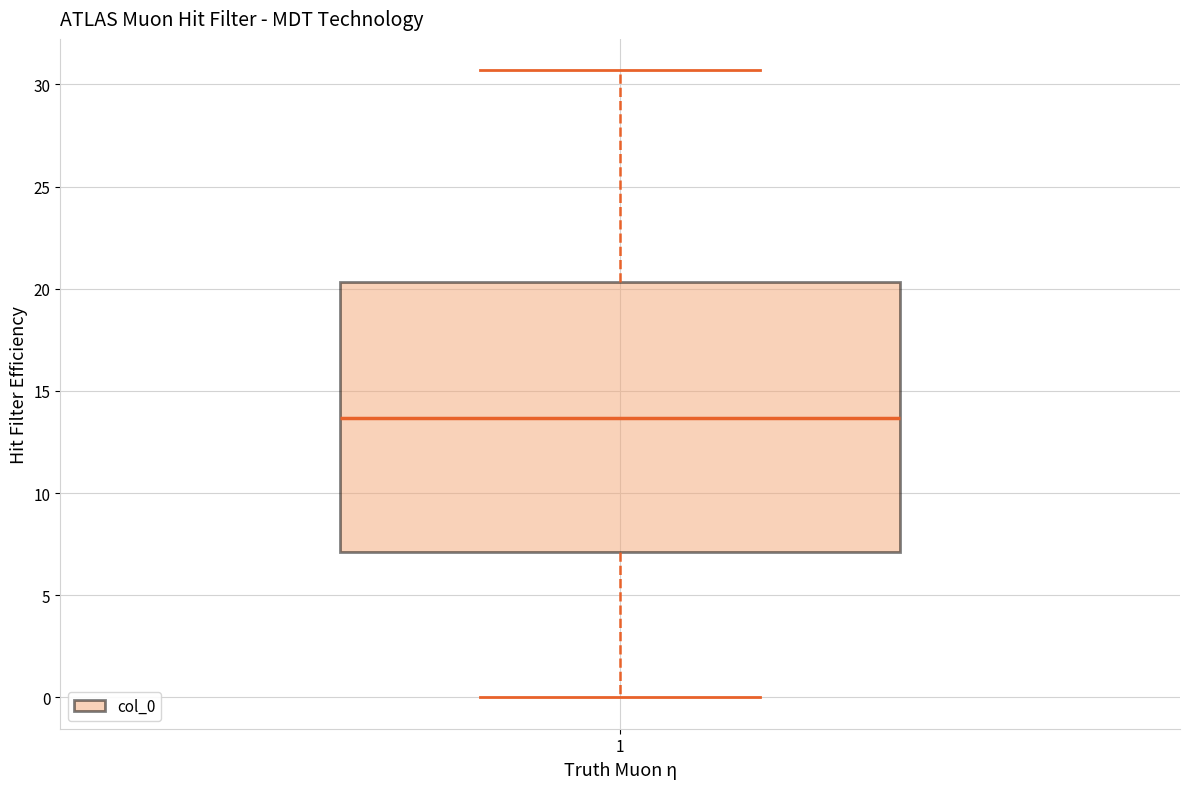

Transcribe this box plot: give where the median line is, the range the box spans, and where the two whiskers end, as read against the y-axis. The values are not printed on the chart, so give them approximately, as read against the axis.

median 13.5, box 7.0 to 20.5, whiskers 0.0 to 30.5